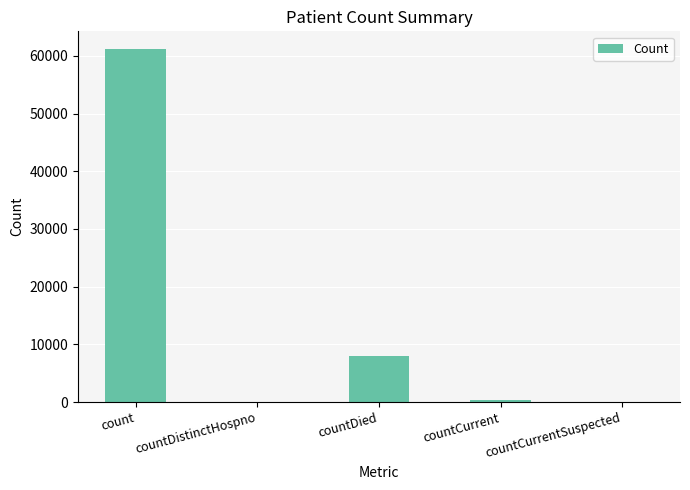

At which label is the value closest to 30596?

countDied